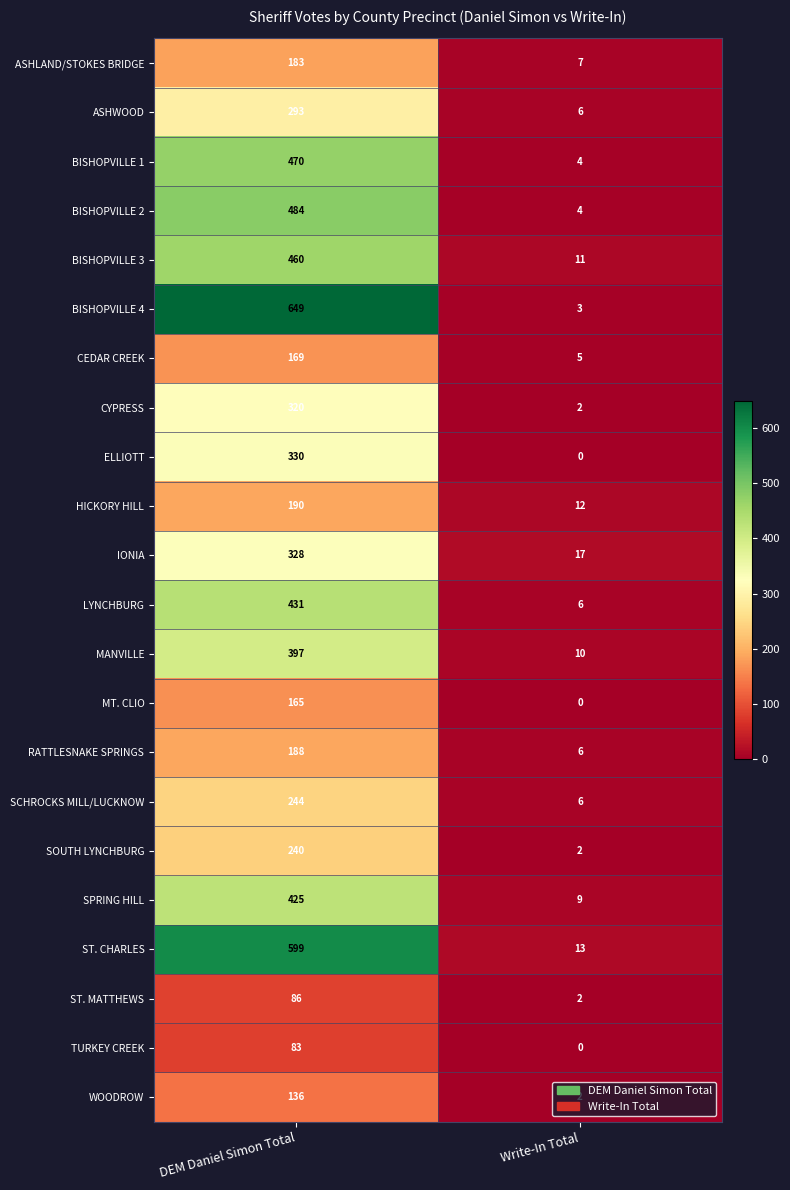

At which category is the sum across all series the highest?

DEM Daniel Simon Total